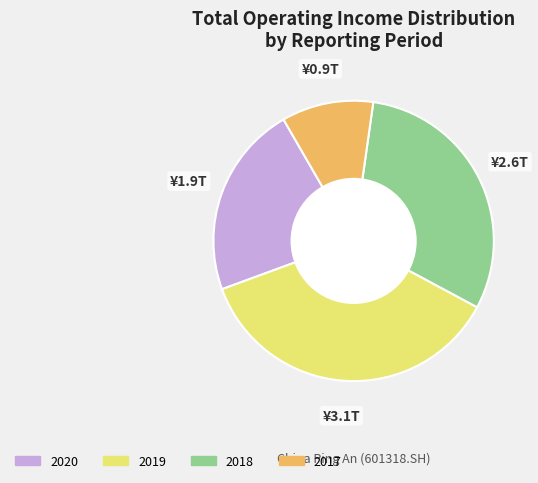

What is the smallest slice in the pie chart?

2017